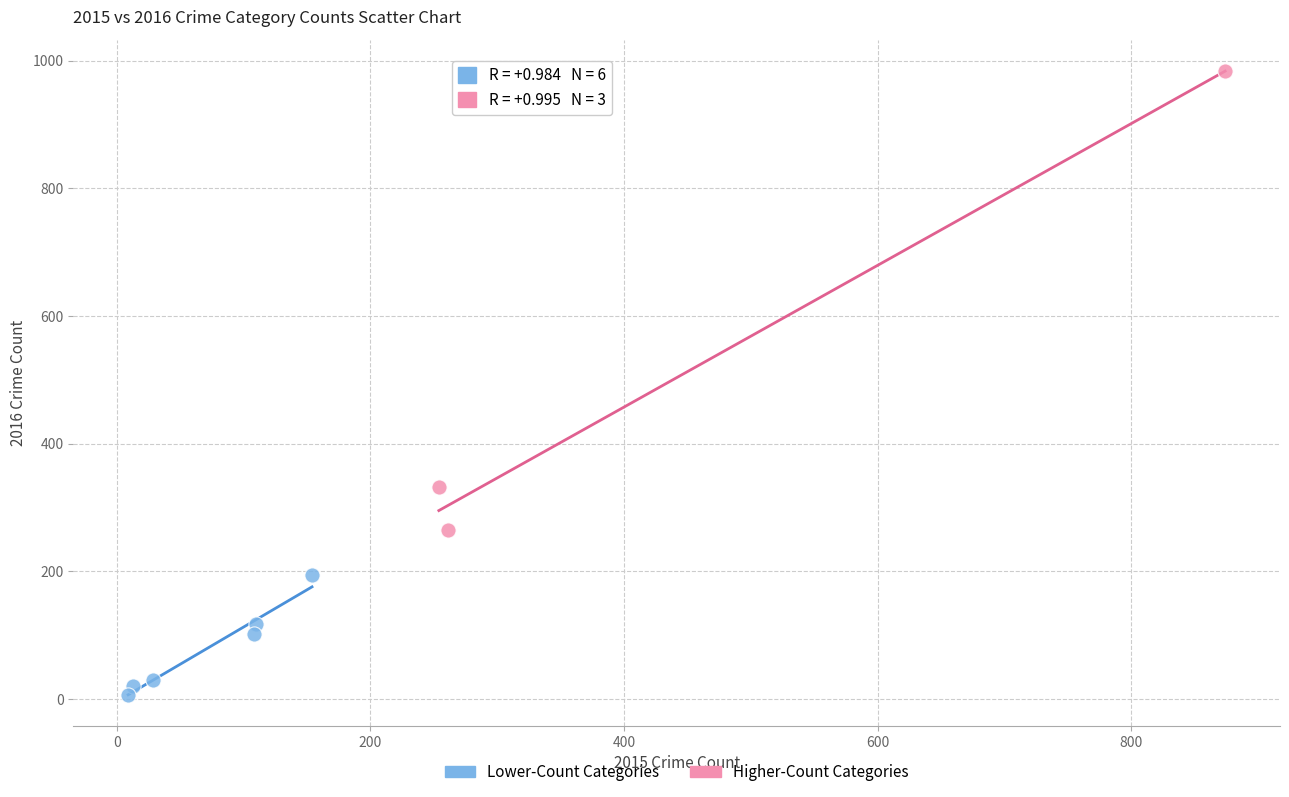

Which series reaches the maximum Y coordinate?

Higher-Count Categories